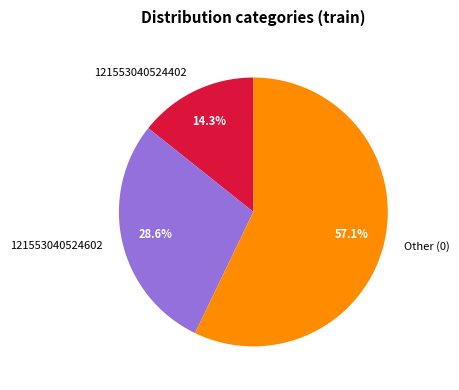

Does 121553040524602 represent more than half of the total?

No